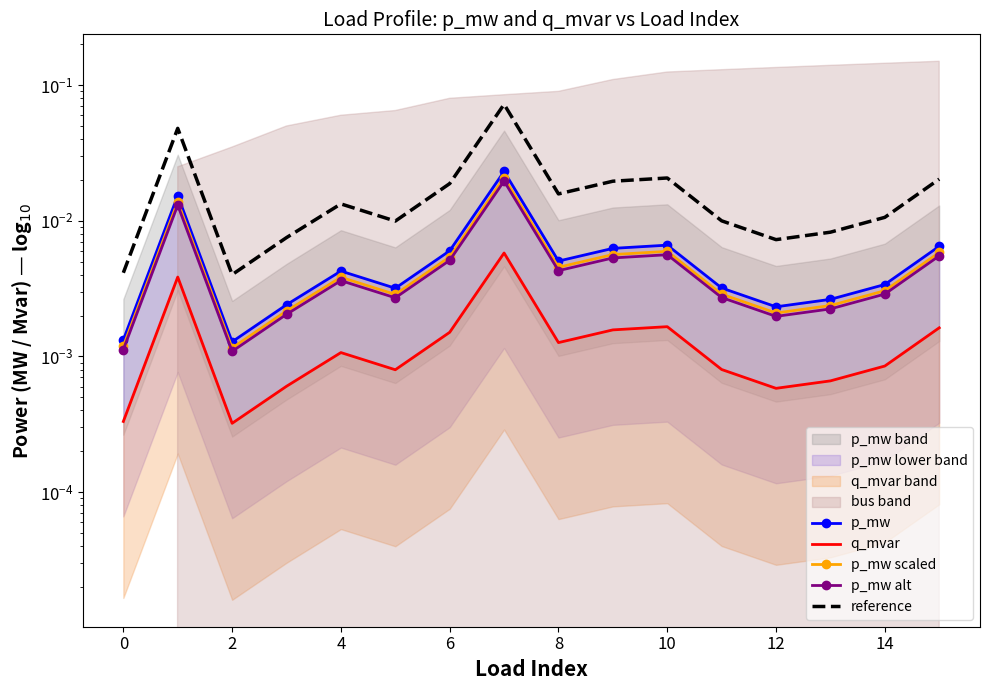

Which category has the lowest value in the reference series?

2